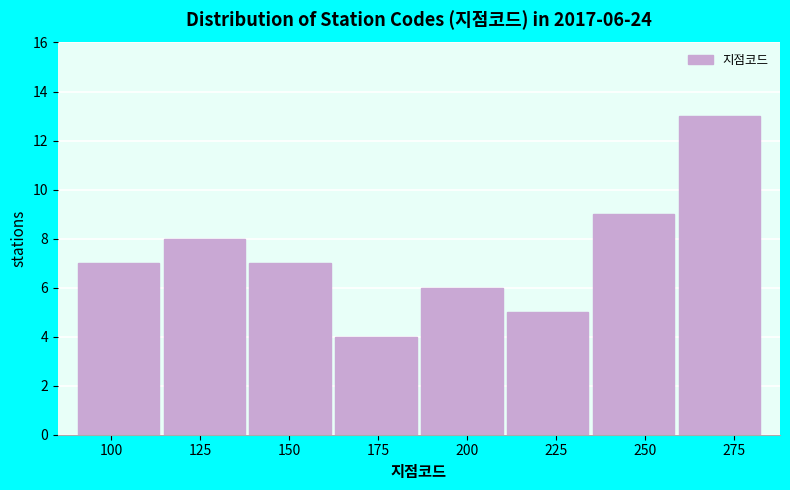

Which range on the x-axis has the tallest bar?

260 to 285